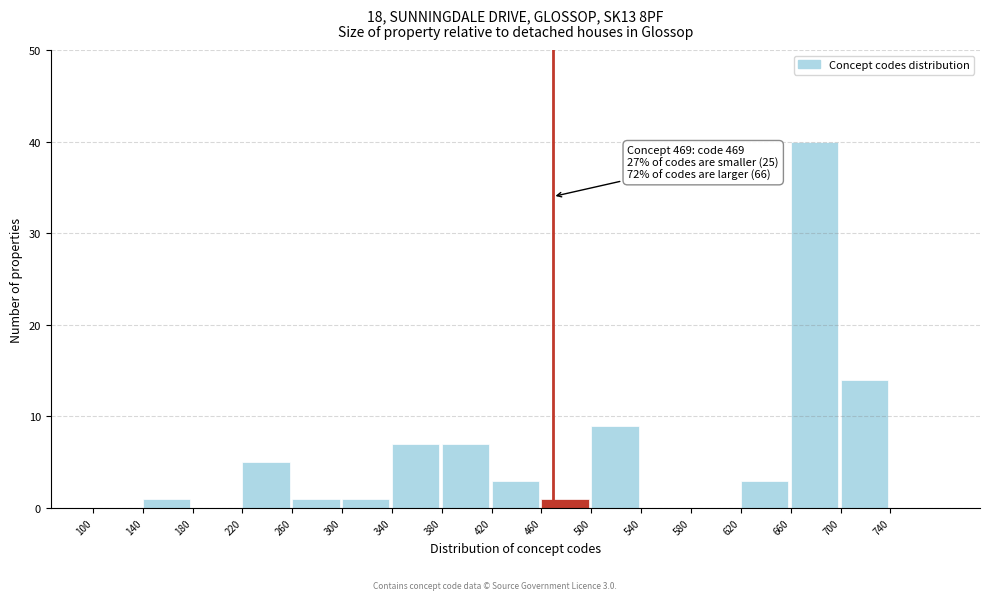

Over which range of the x-axis is the bar tallest?

660 to 700